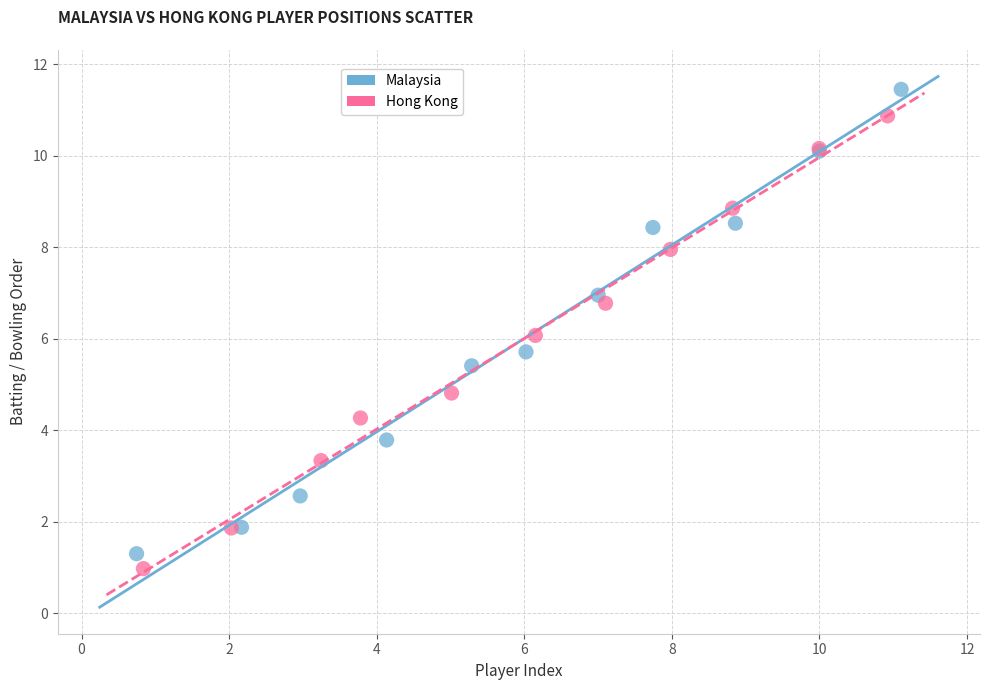

Which series reaches the minimum Y coordinate?

Hong Kong